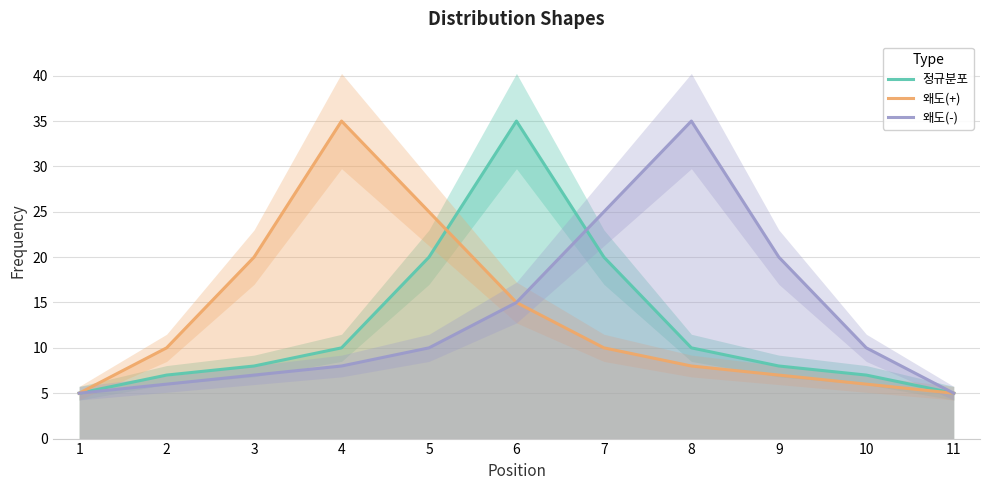

Where is 왜도(-) nearest to the value 20?

9